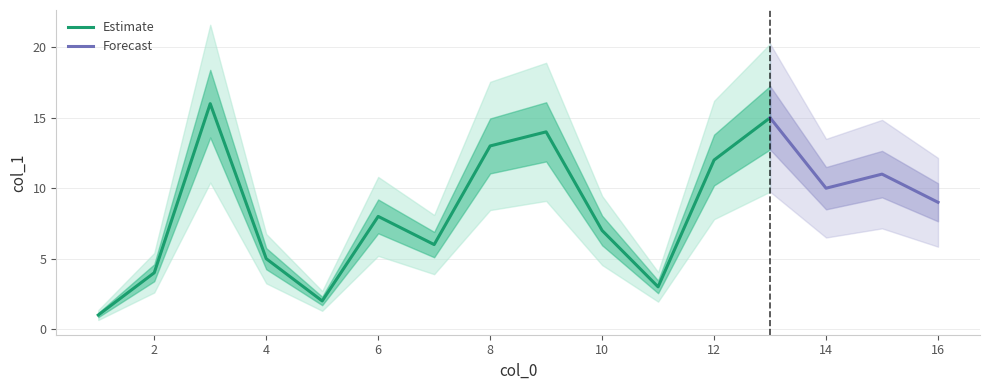

At which label is the value closest to 8?

6